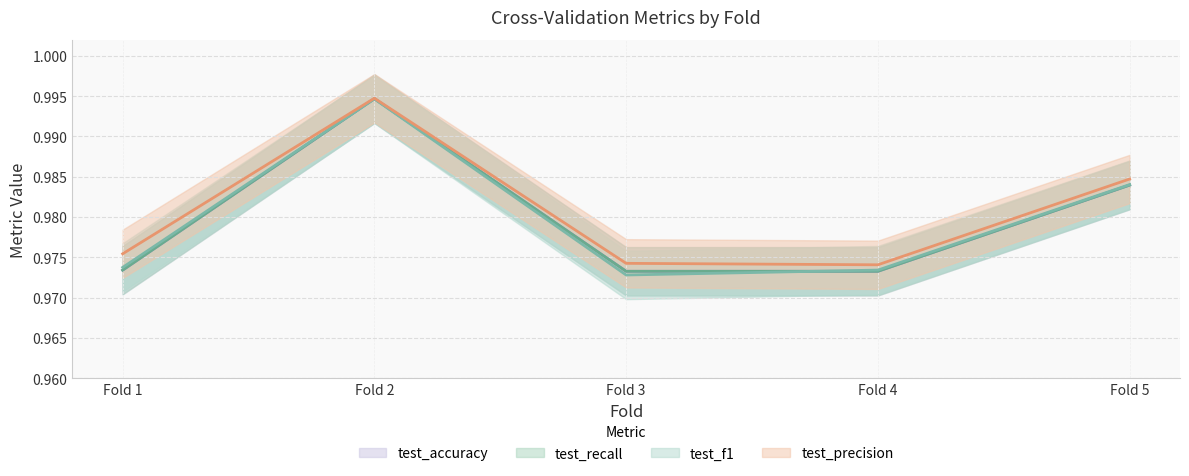

Reading right to left, extract all data points from this chart.

test_precision: 1.0	1.0	1.0	1.0	1.0
test_f1: 1.0	1.0	1.0	1.0	1.0
test_accuracy: 1.0	1.0	1.0	1.0	1.0
test_recall: 1.0	1.0	1.0	1.0	1.0